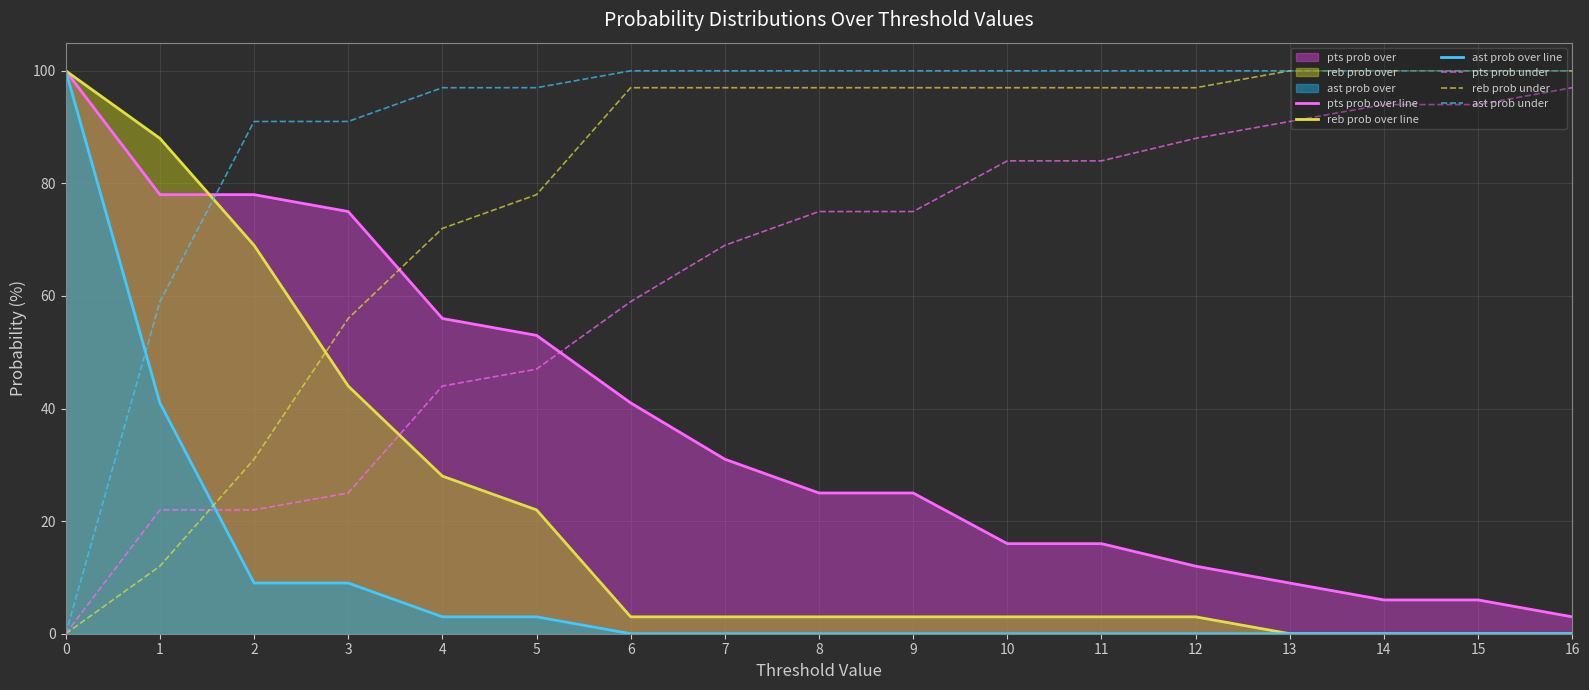

What is the difference between the maximum and second lowest values in the reb prob under series?

88